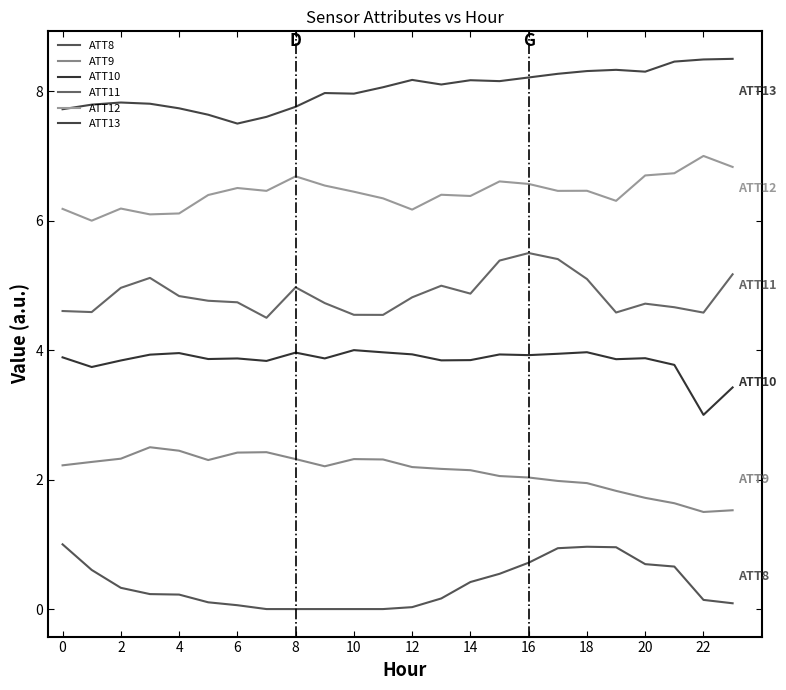

In ATT10, how many points are higher than both neighbors (excluding endpoints)?

7